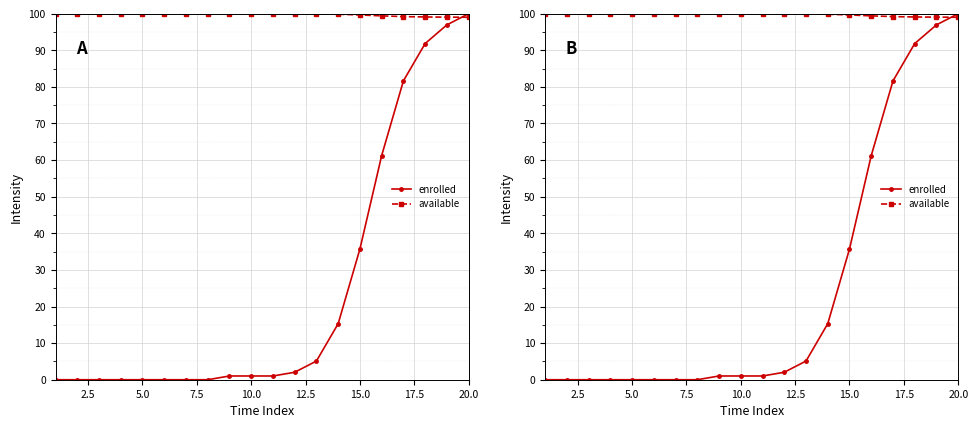

After their last crossing, which series has the higher values: available or enrolled?

enrolled